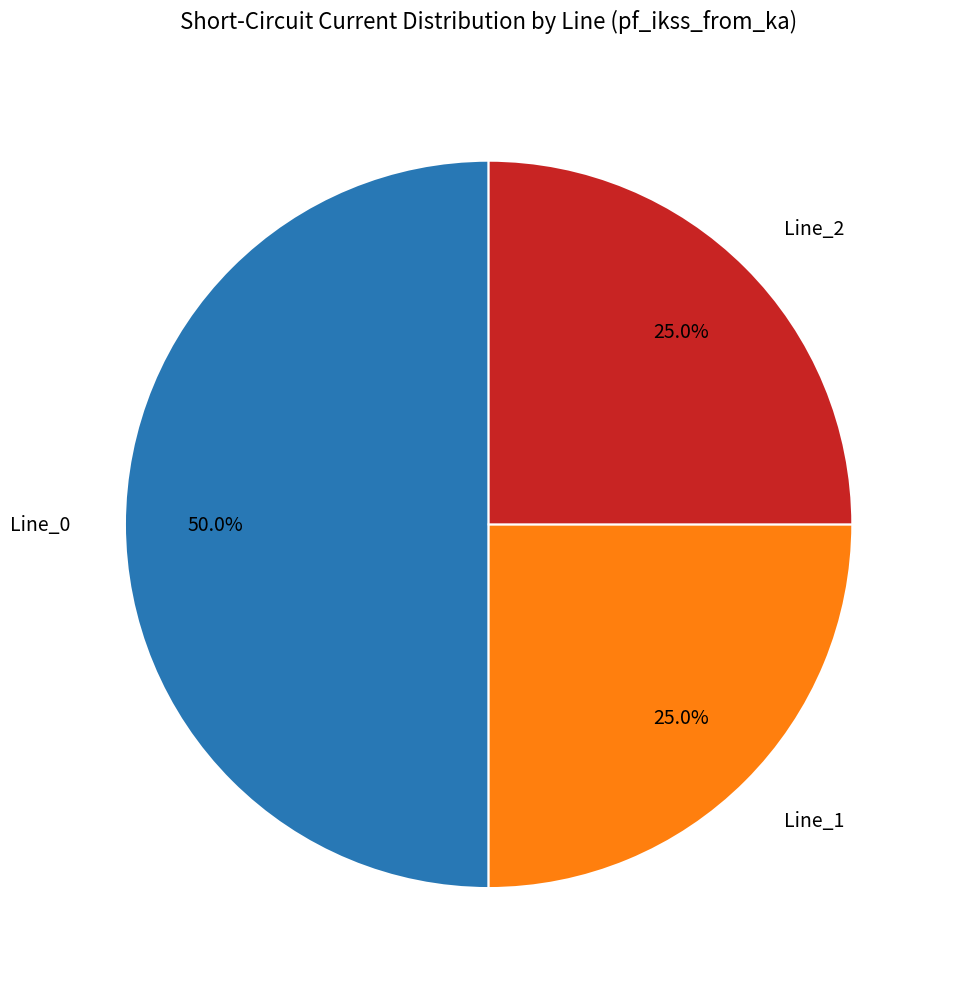

Rank the categories by value from highest to lowest.

Line_0, Line_1, Line_2